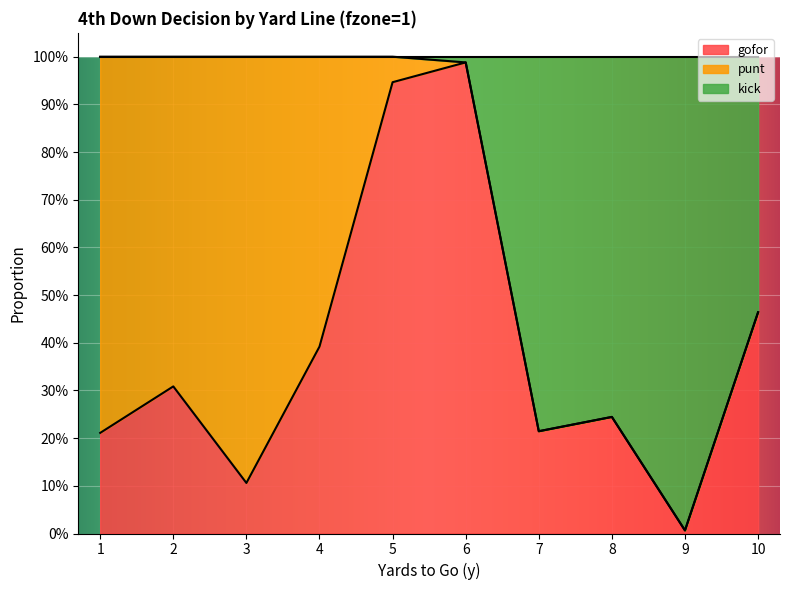

Does the chart display data point markers on the line(s)?

No